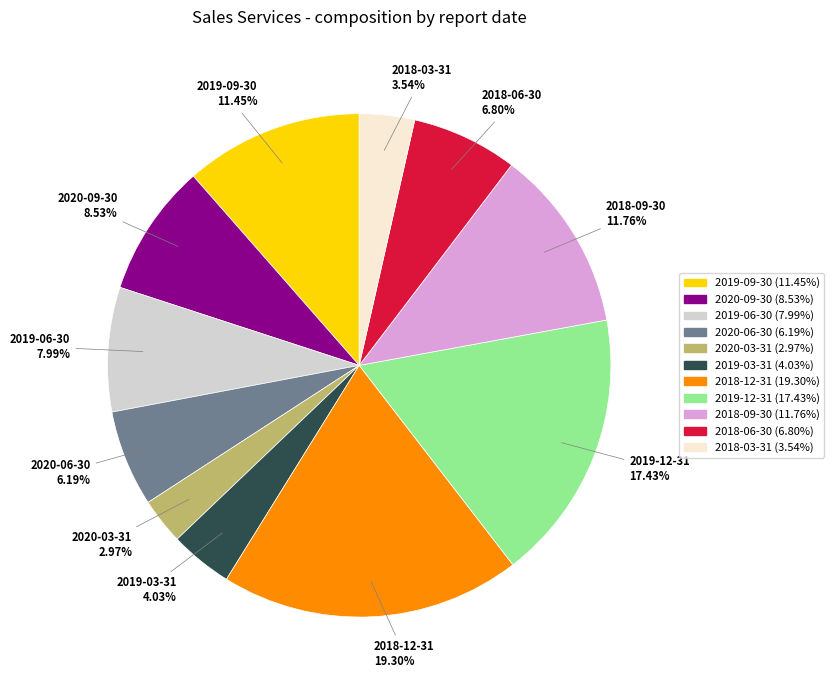

To the nearest percent, what percentage of the pie is 2019-12-31?

17%